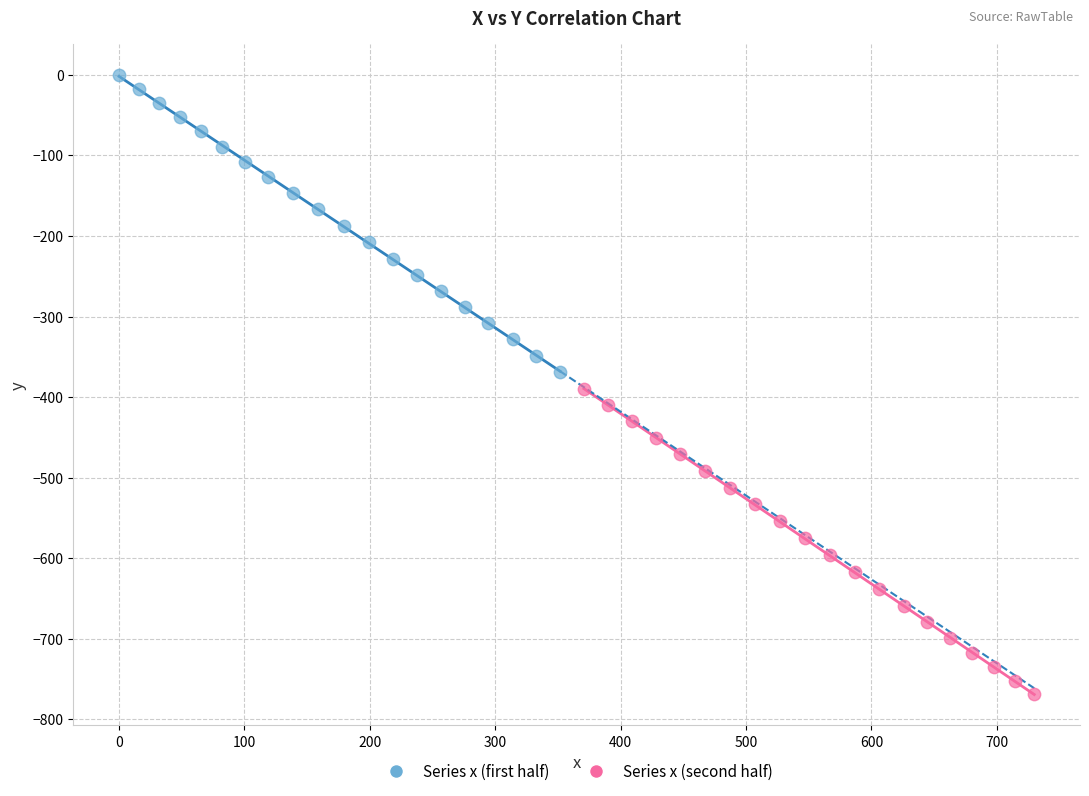

Which series reaches the maximum Y coordinate?

Series x (first half)